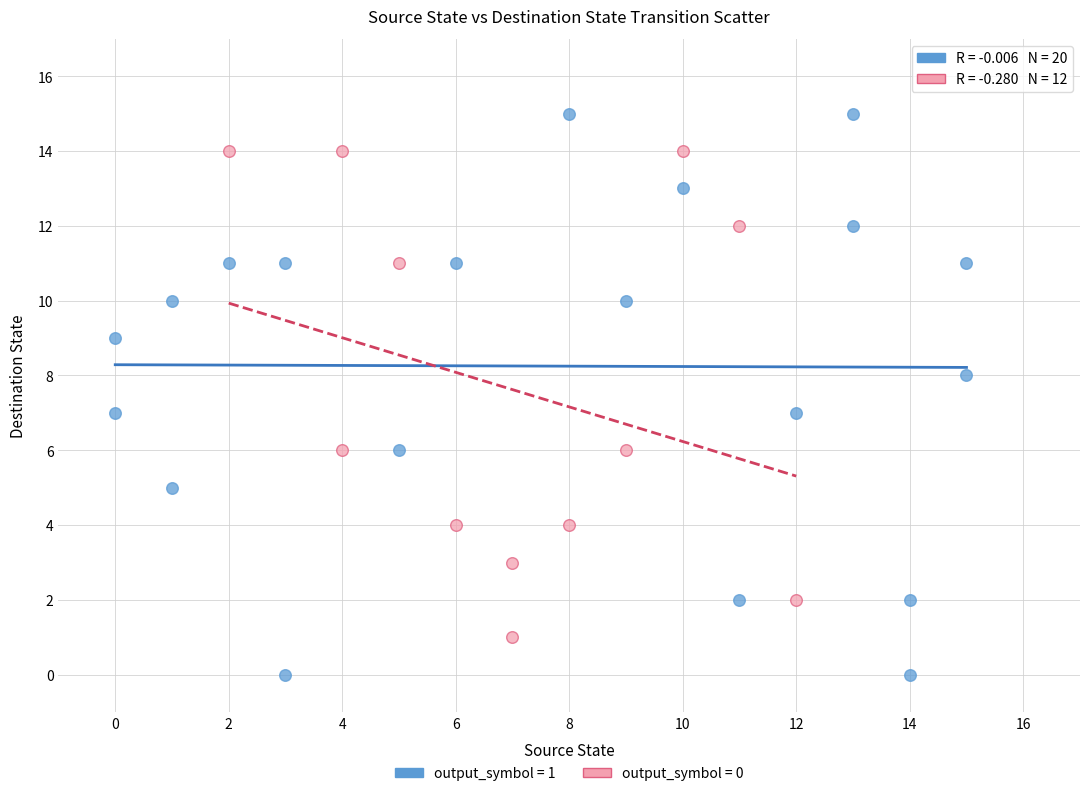

Which series contains the highest Y value?

output_symbol = 1